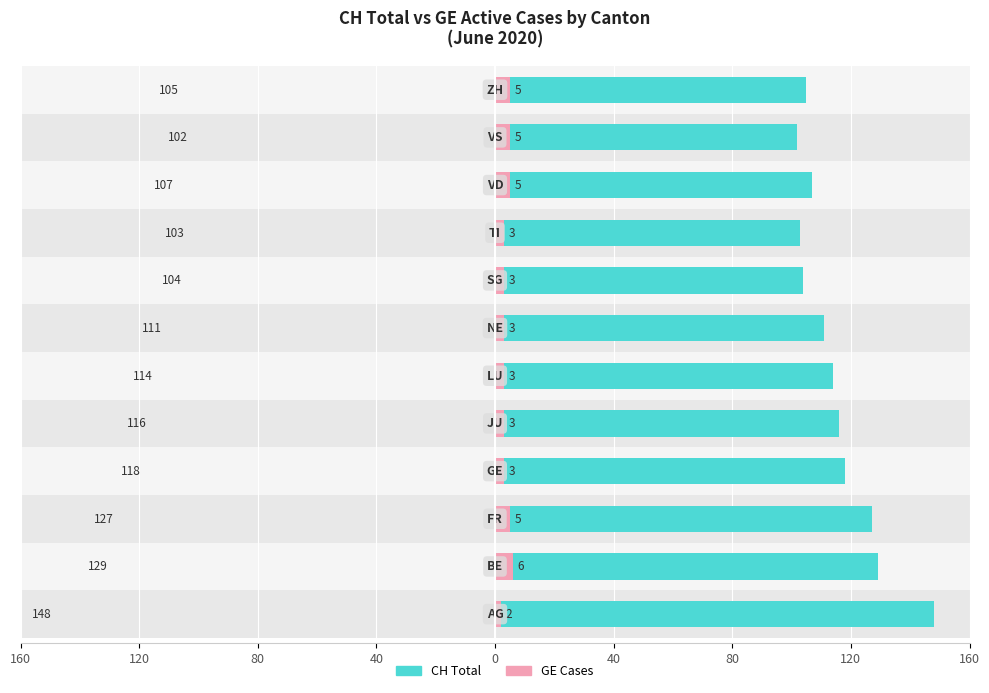

Reading left to right, extract all data points from this chart.

CH Total: 148	129	127	118	116	114	111	104	103	107	102	105
GE Cases: 2	6	5	3	3	3	3	3	3	5	5	5